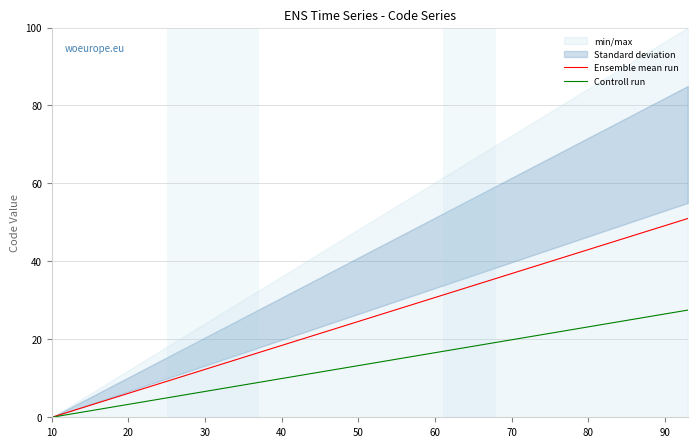

Reading right to left, what are all the values shown in this chart?

Ensemble mean run: 51.0	50.4	49.8	47.9	47.3	46.7	46.1	43.6	39.9	37.5	35.6	34.4	33.8	32.0	31.3	29.5	28.9	28.3	27.7	27.0	26.4	25.8	25.2	21.5	20.9	20.3	19.7	19.0	16.6	15.4	14.7	14.1	13.5	12.9	9.8	9.2	4.3	3.7	0.6	0.0
Controll run: 27.5	27.2	26.8	25.8	25.5	25.2	24.8	23.5	21.5	20.2	19.2	18.6	18.2	17.2	16.9	15.9	15.6	15.2	14.9	14.6	14.2	13.9	13.6	11.6	11.3	10.9	10.6	10.3	8.9	8.3	8.0	7.6	7.3	7.0	5.3	5.0	2.3	2.0	0.3	0.0